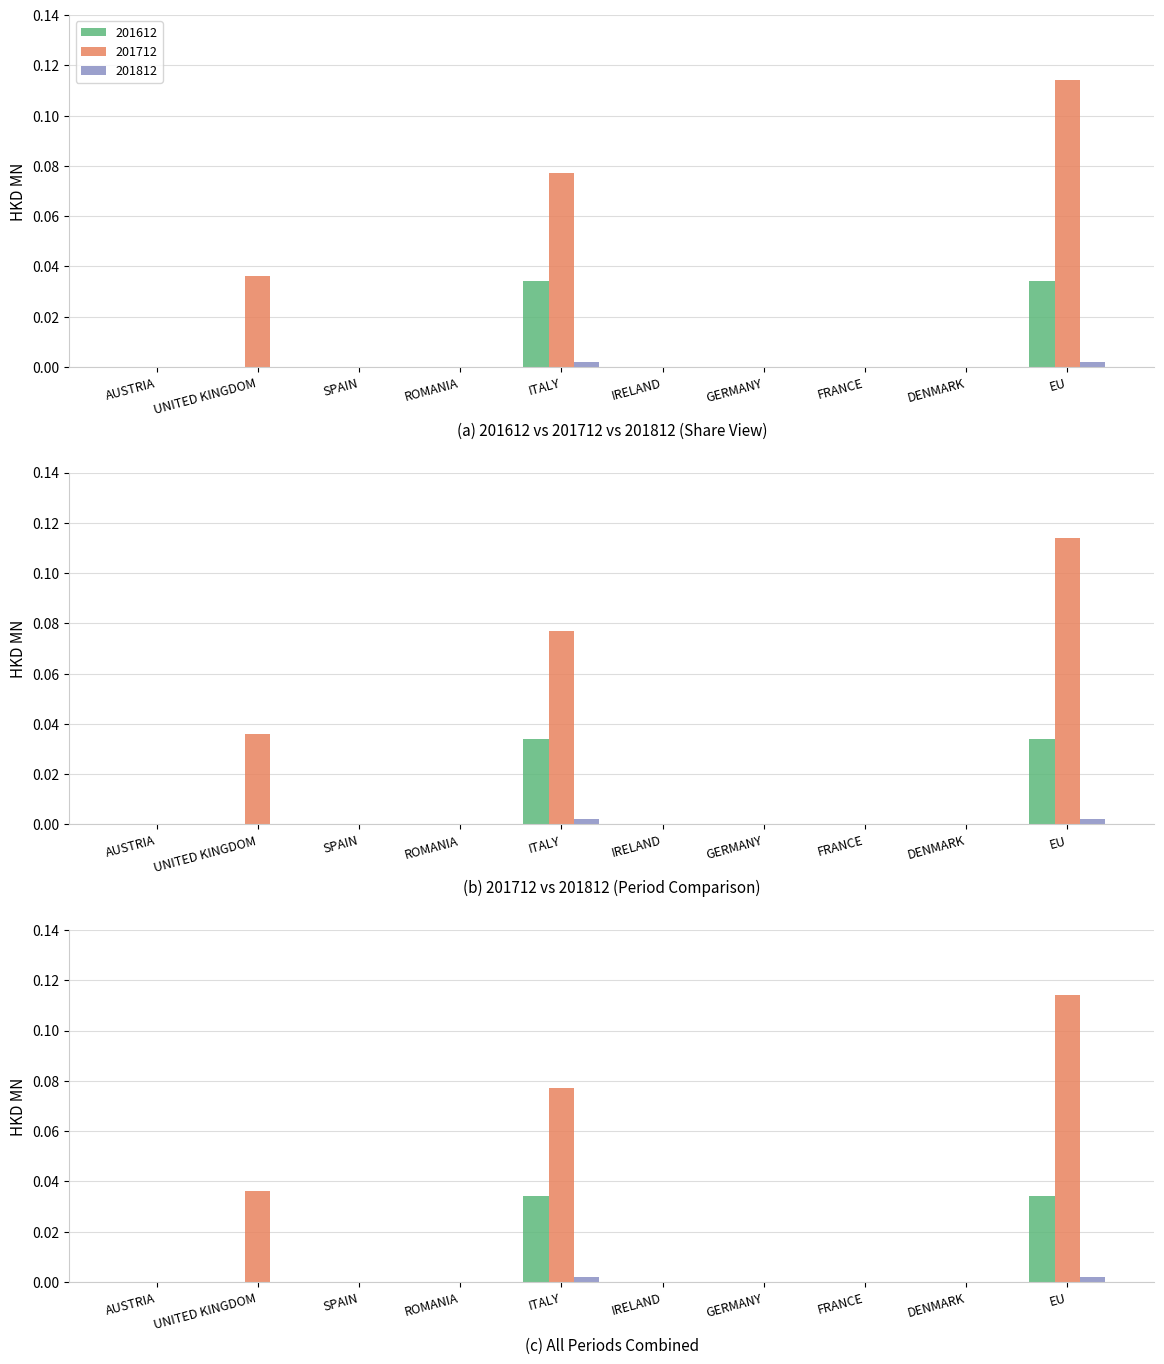

How many bars are there in each group?

3